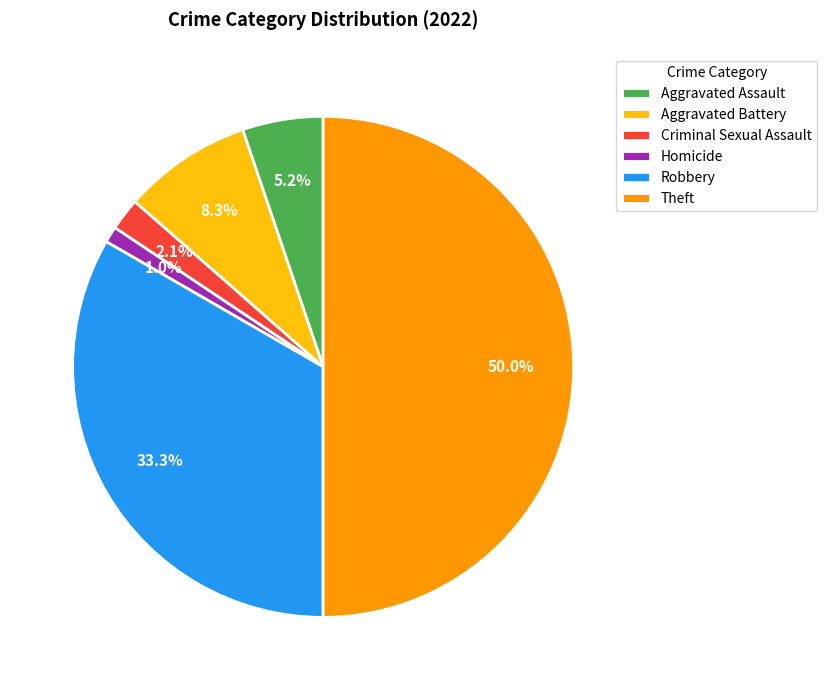

Is Homicide the majority of the pie?

No